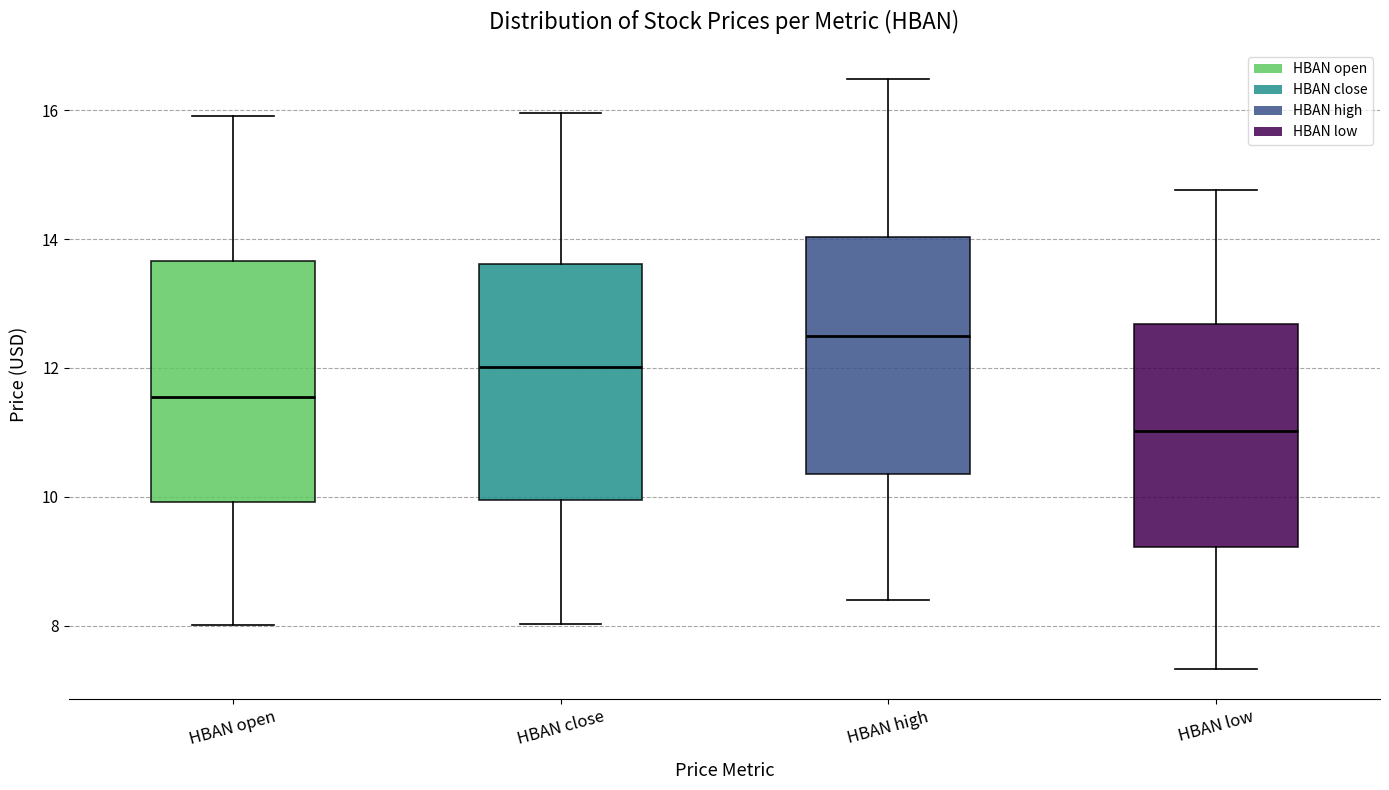

Reading left to right, read every box against the y-axis: the position of its median line, the range the box covers, and the ends of its whiskers. The values are not printed on the chart, so give them approximately, as read against the axis.

HBAN open: median 11.6, box 10.0 to 13.6, whiskers 8.0 to 16.0
HBAN close: median 12.0, box 10.0 to 13.6, whiskers 8.0 to 16.0
HBAN high: median 12.4, box 10.4 to 14.0, whiskers 8.4 to 16.4
HBAN low: median 11.0, box 9.2 to 12.6, whiskers 7.4 to 14.8